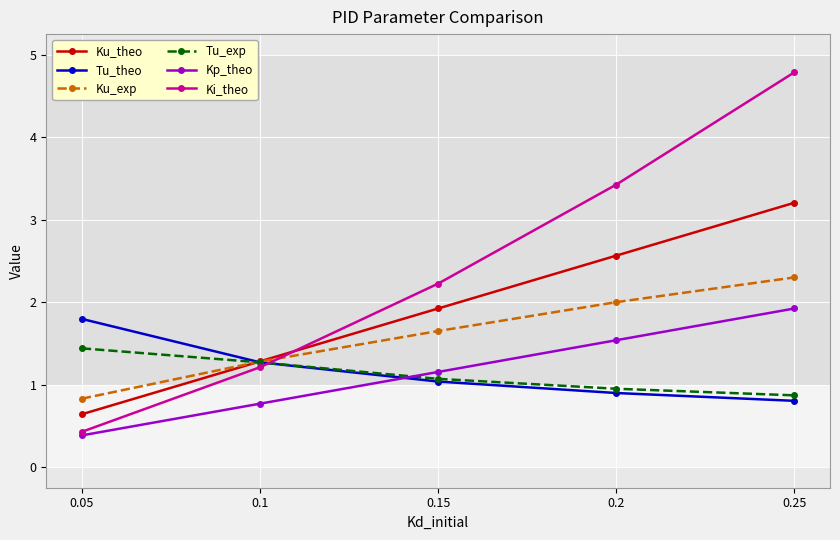

At which label does Ku_theo first exceed 1?

0.1